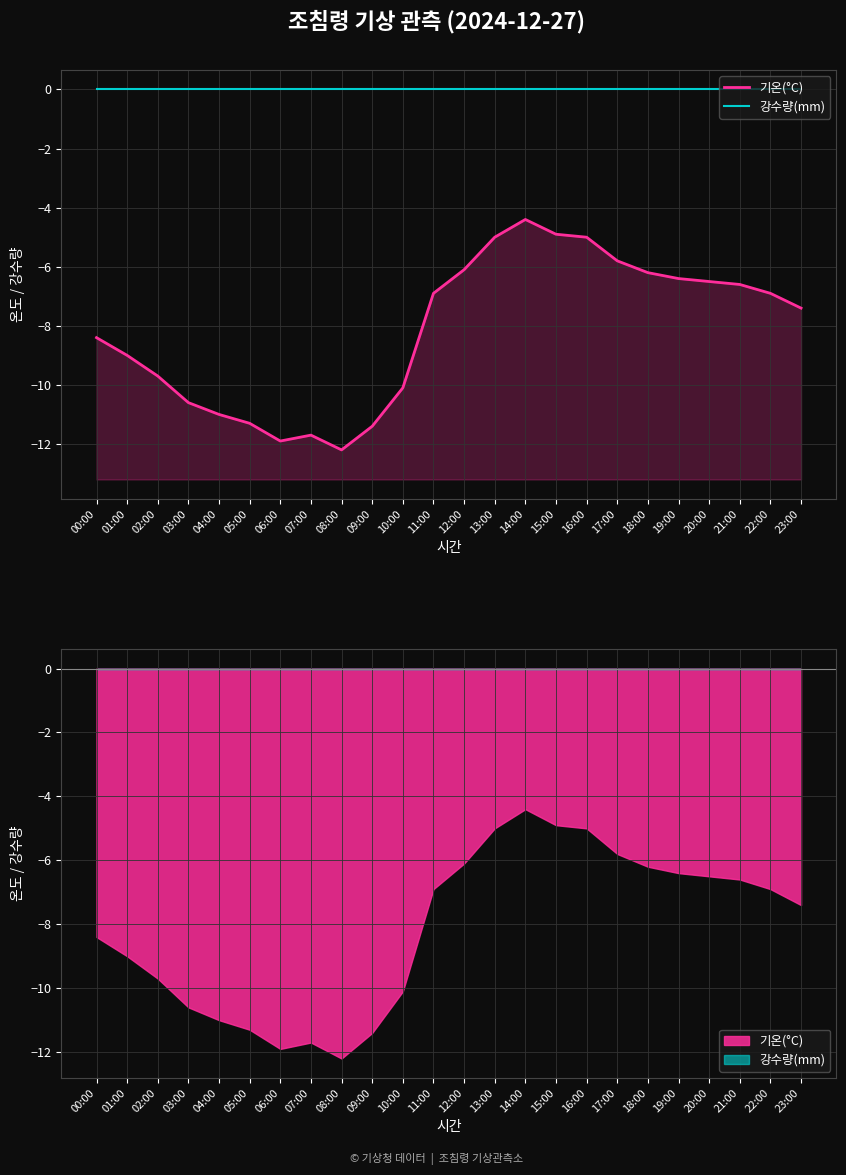

True or false: 강수량(mm) and 기온(°C) cross at least once.

False